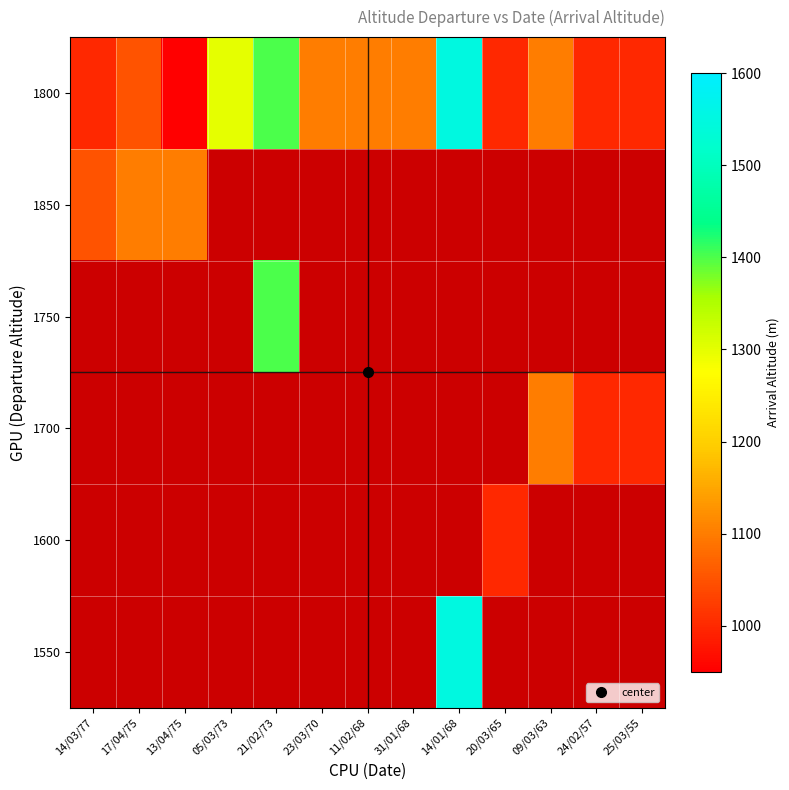

Which label corresponds to the smallest value in the chart?

13/04/75